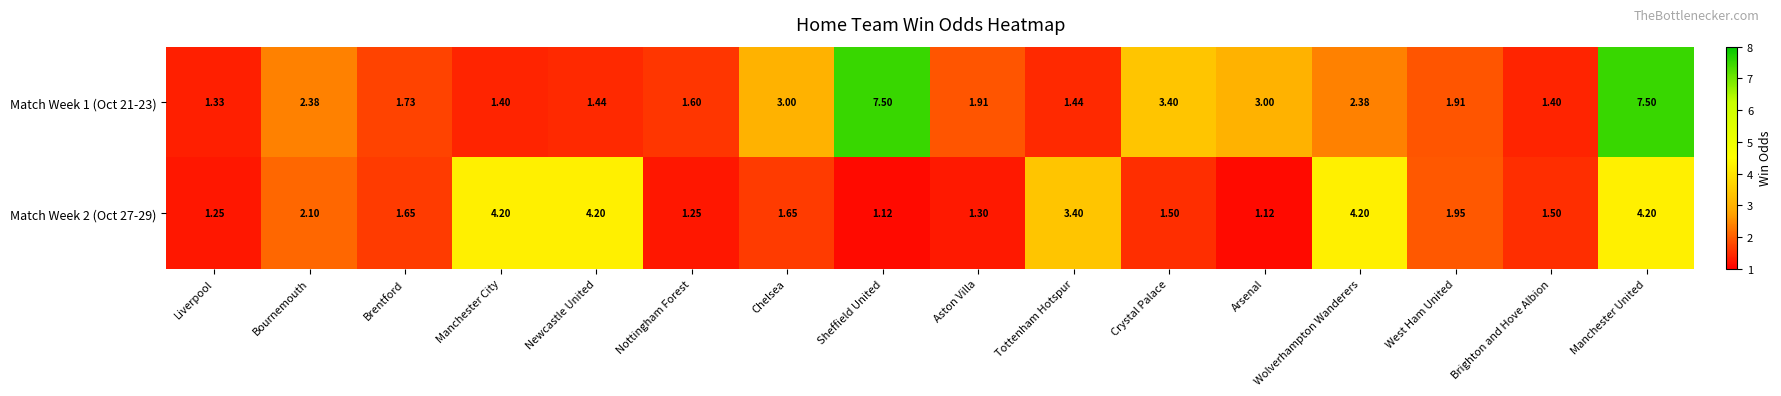

At which label does Match Week 1 (Oct 21-23) reach its minimum?

Liverpool